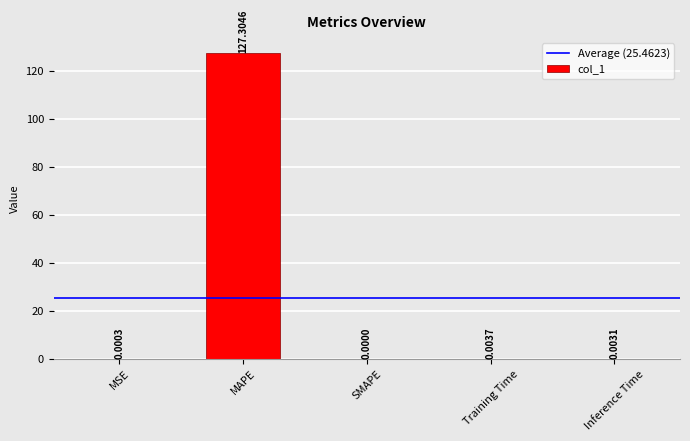

Which has a higher value, Training Time or SMAPE?

Training Time